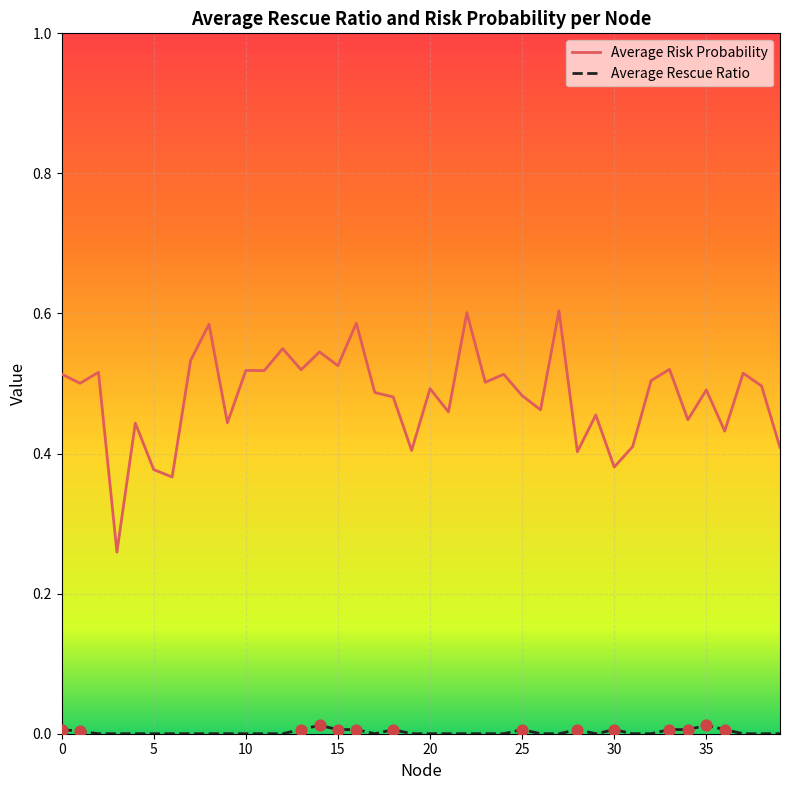

Which series has the widest spread of values?

Average Risk Probability